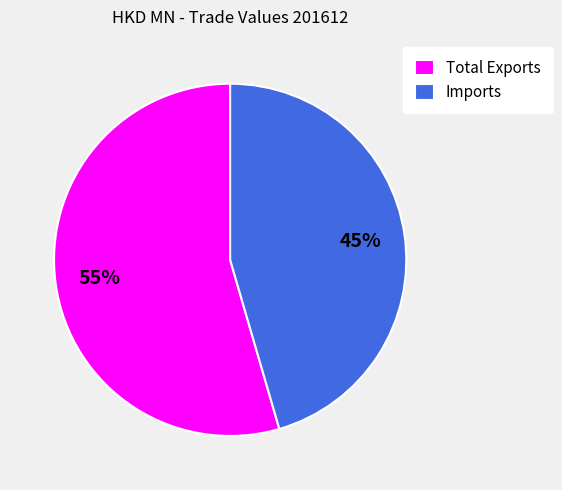

True or false: Imports accounts for 54% of the total.

False